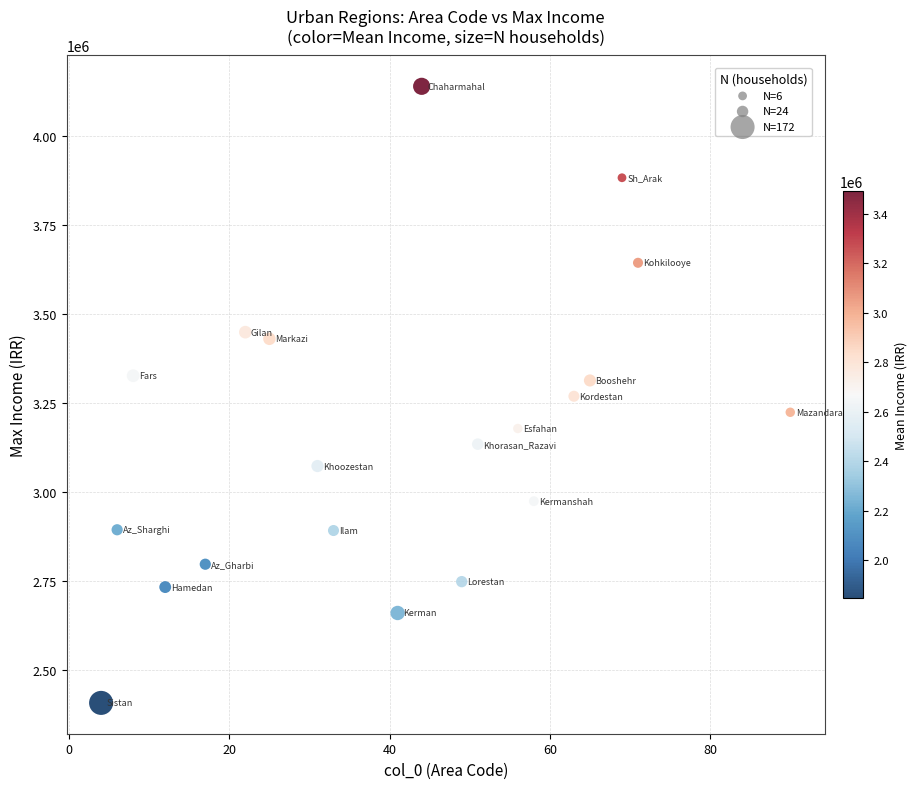

What is the range of X values (max minus min)?

86.0